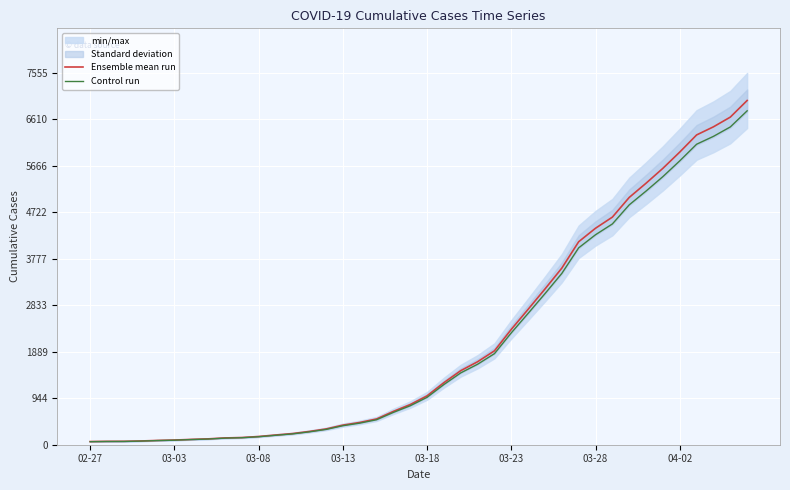

Is the value of Ensemble mean run at 03-13 greater than the value of Control run at 22?

No